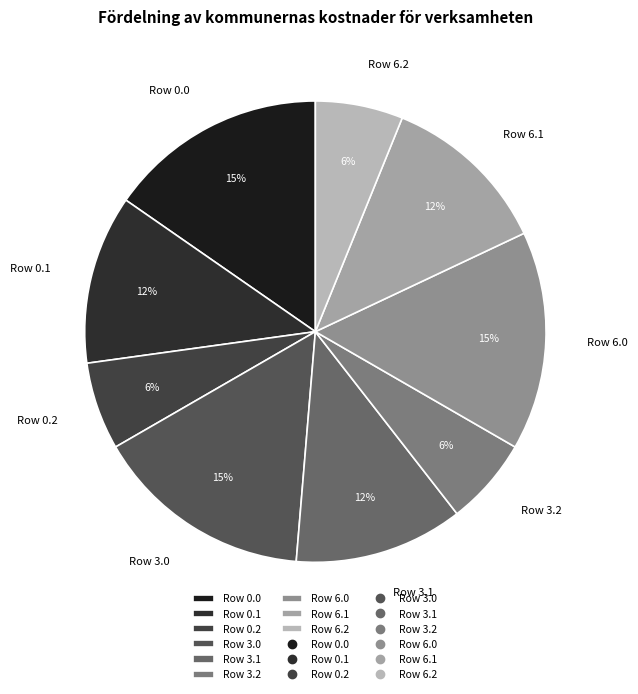

To the nearest percent, what portion does Row 6.0 represent?

15%